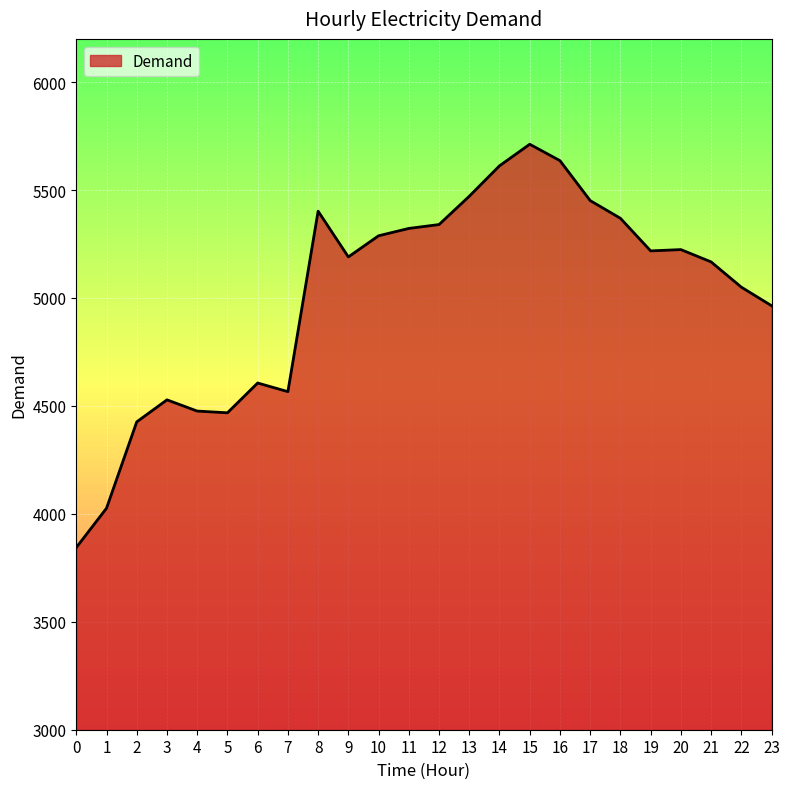

Count the number of categories in the chart.

24